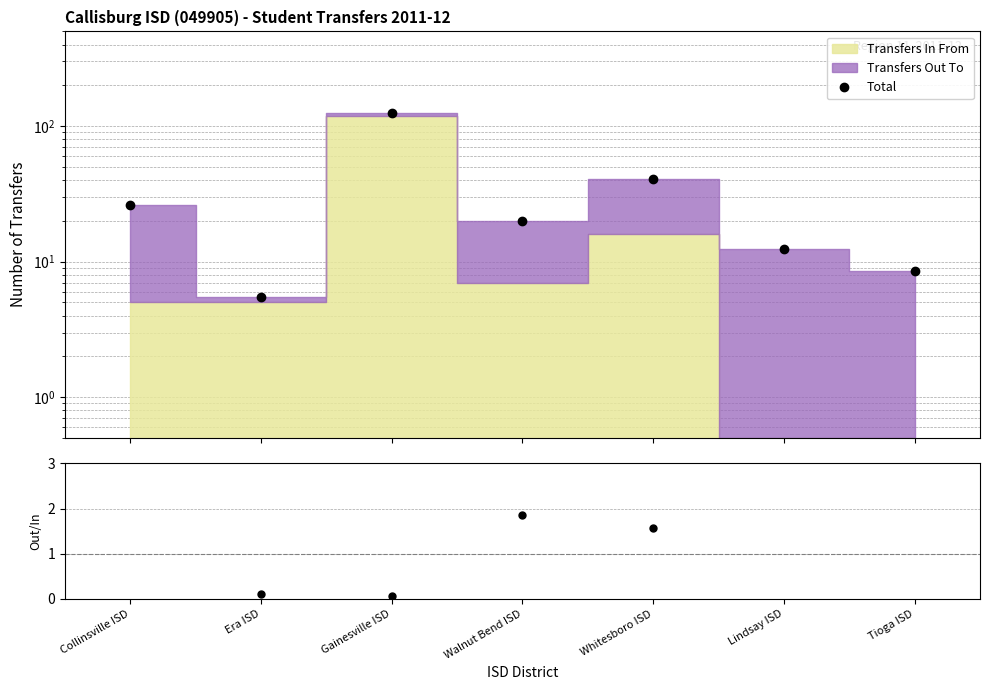

How many distinct data groups are displayed?

2